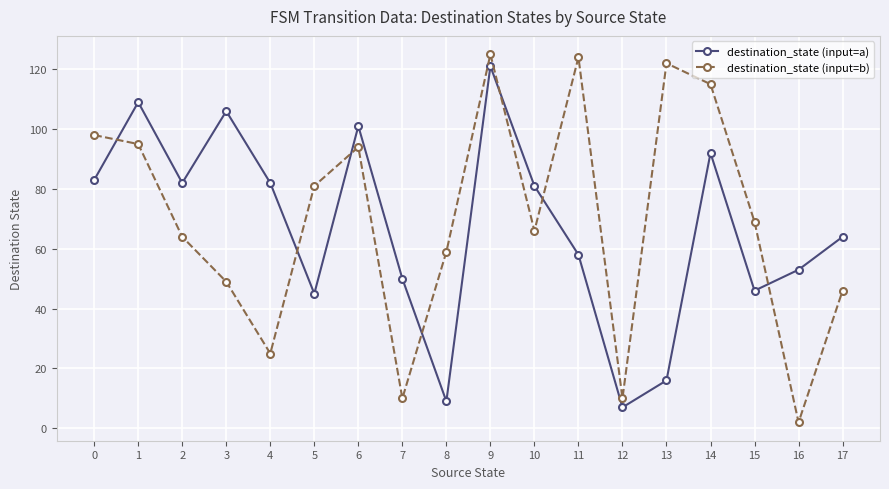

Rank the series by their average value, from lowest to highest.

destination_state (input=a), destination_state (input=b)